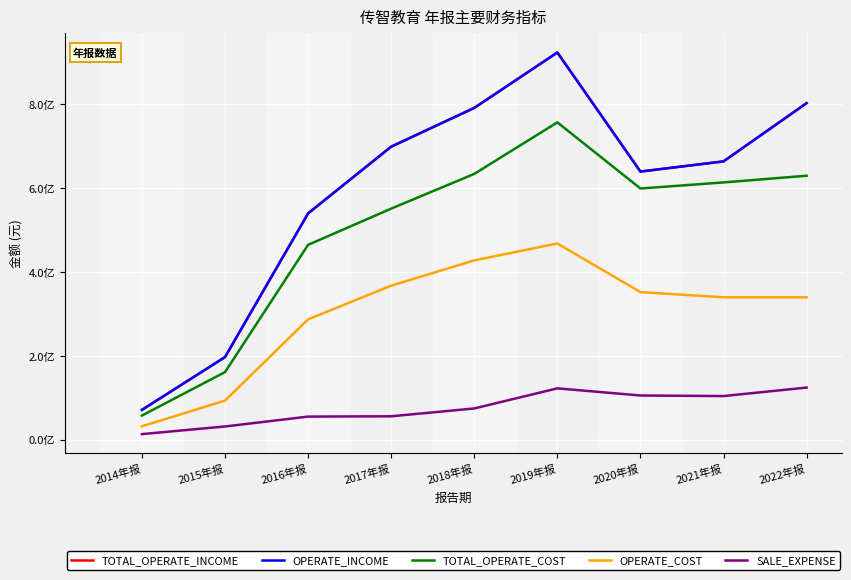

What is the average value of the OPERATE_COST series?

300752364.4